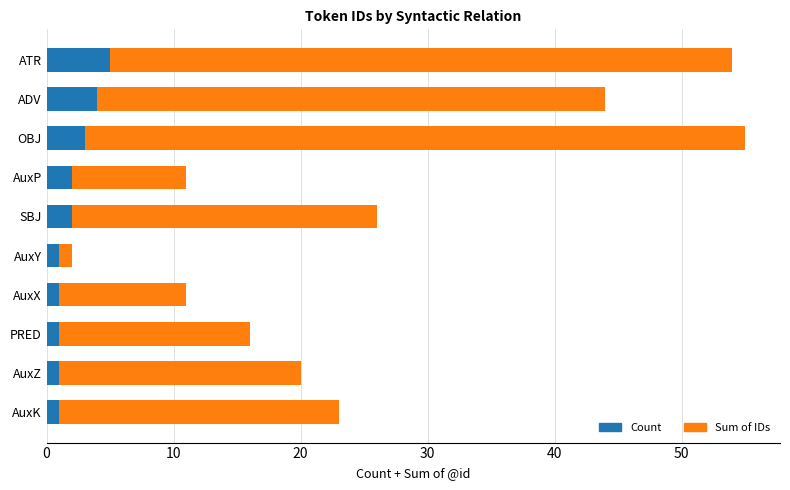

What is the difference between the maximum and minimum values in the Count series?

4